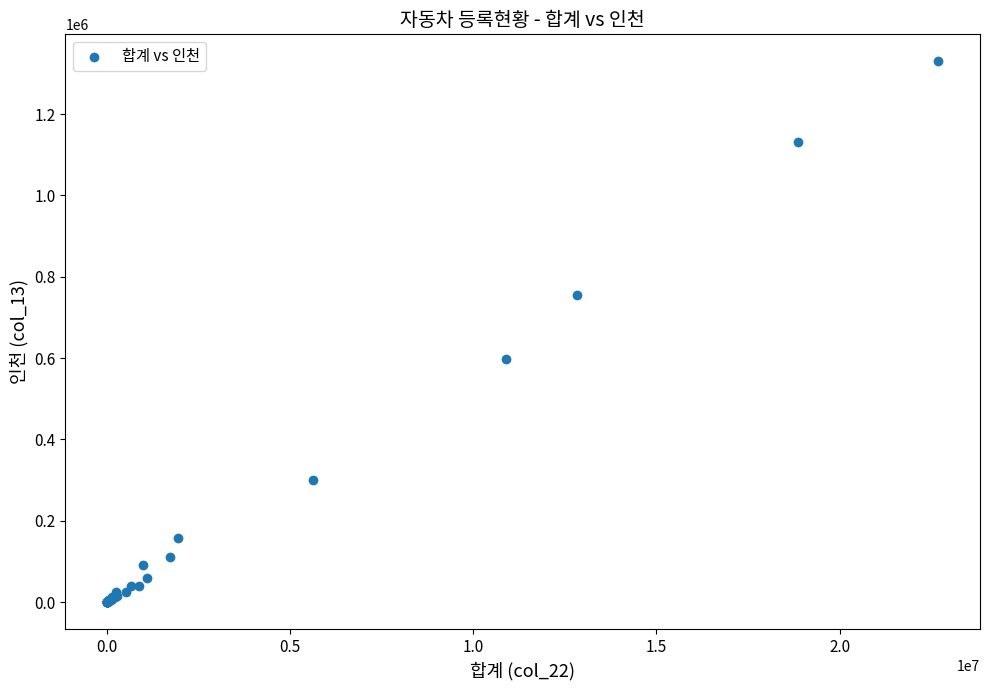

What Y value in the scatter plot is closest to 664898?

597218